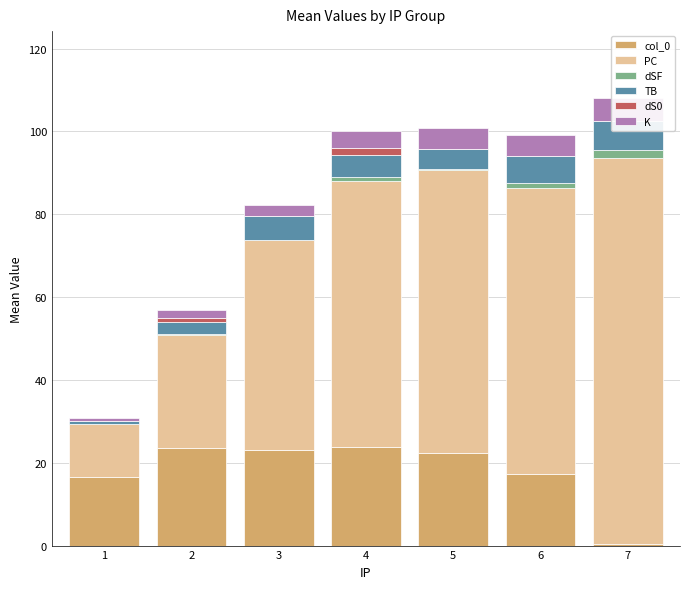

Is the value of dSF at 7 greater than the value of dS0 at 1?

Yes